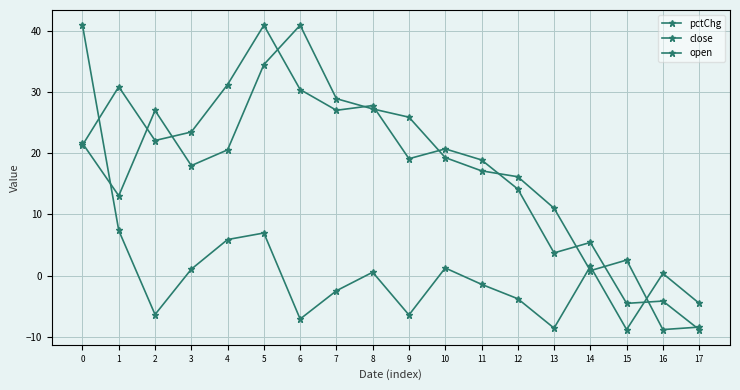

List the labels in order of close value, smallest first.

17, 15, 16, 13, 14, 12, 11, 9, 10, 0, 2, 3, 7, 8, 6, 1, 4, 5